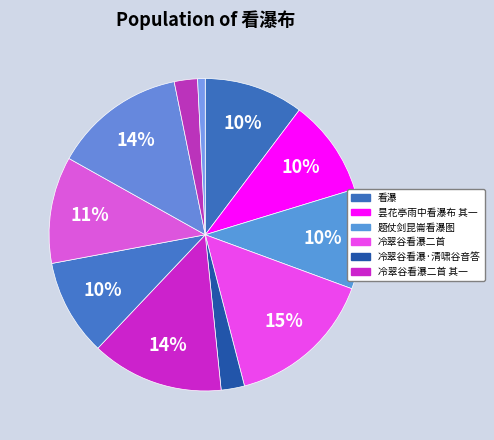

How many segments does this pie chart have?

11